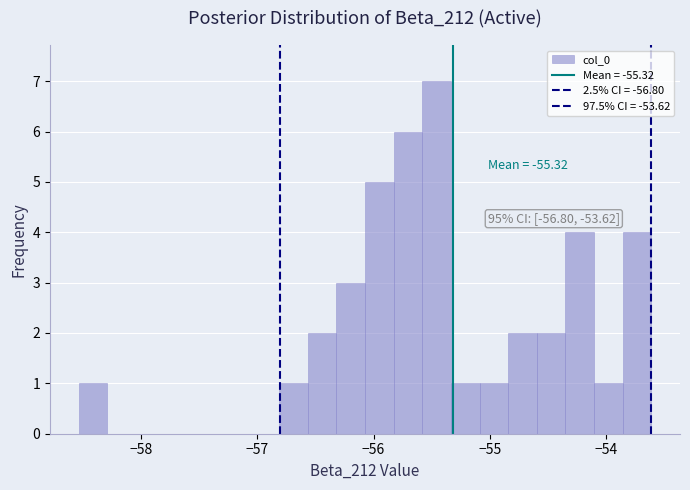

Around what value on the x-axis is the tallest bar? Give the approximate position of its centre, as read against the axis.

-55.5